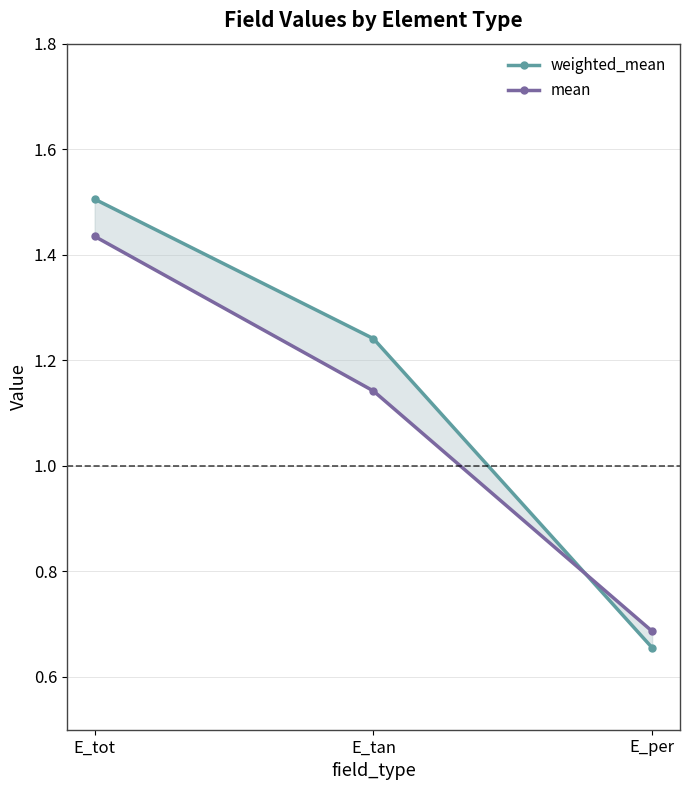

What is the greatest value displayed?

1.5